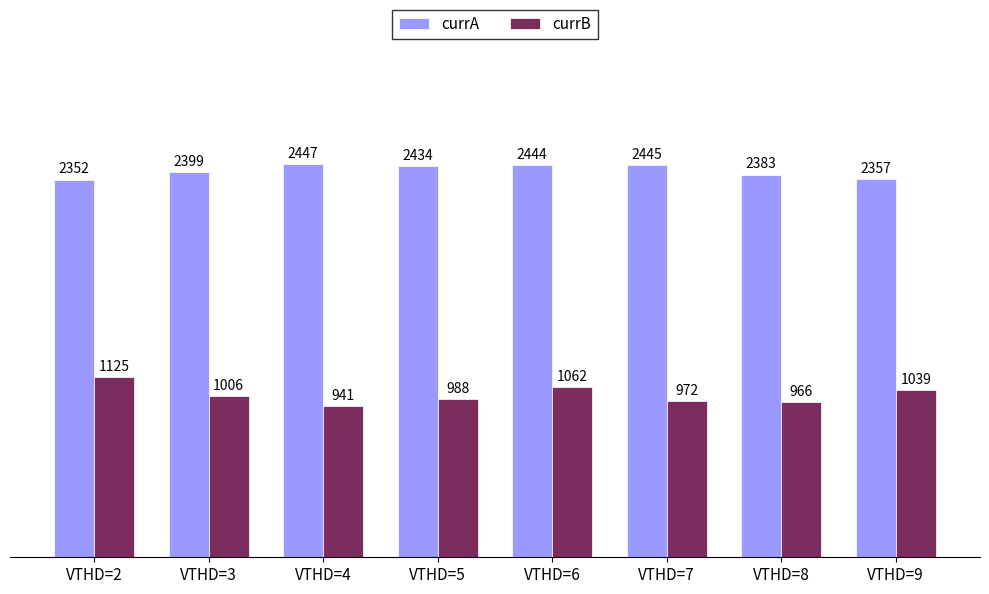

What is the value of the currA bar at the 5th from the left?

2444